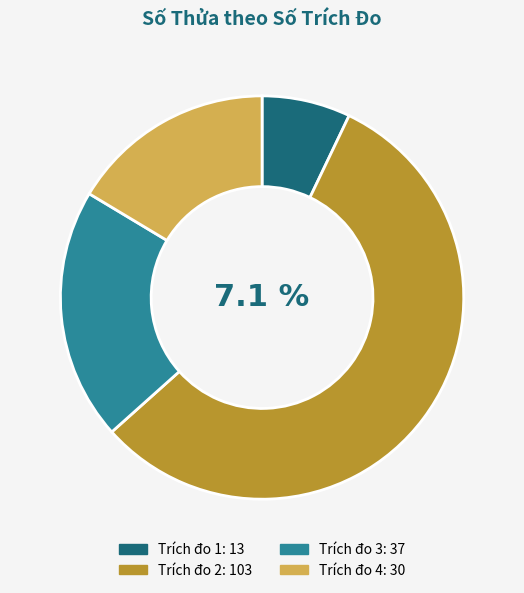

Which category has the biggest portion of the pie?

Trích đo 2